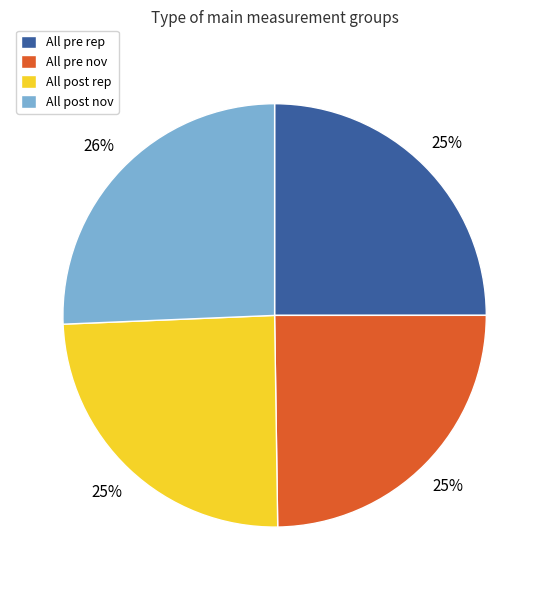

Which has a higher value, All post nov or All post rep?

All post nov